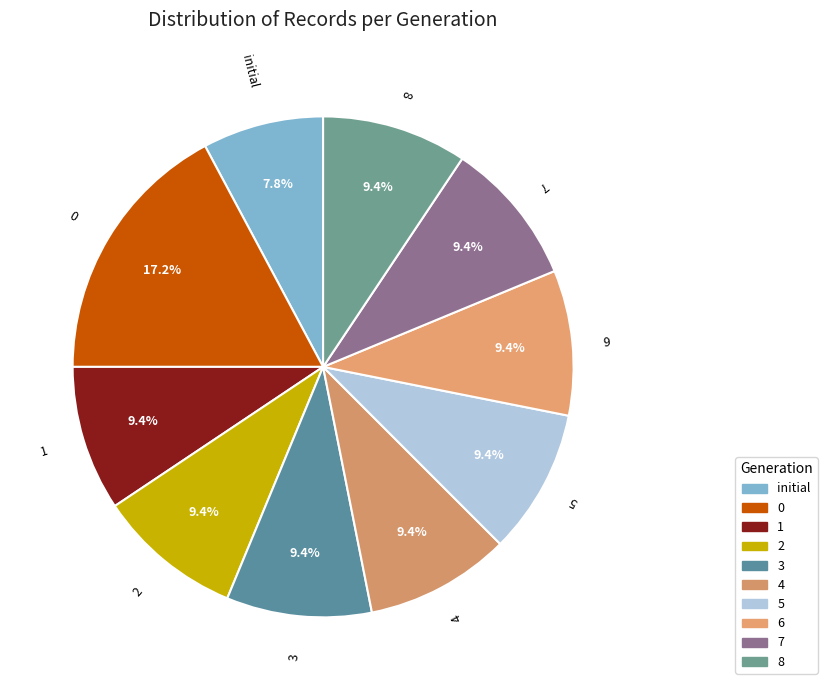

The initial slice represents 1% of the pie. True or false?

False